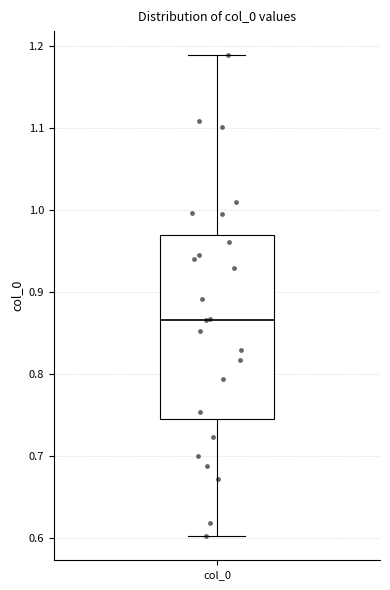

Read this box plot against the y-axis: the position of the median line, the range covered by the box, and the ends of both whiskers. The values are not printed on the chart, so give them approximately, as read against the axis.

median 0.87, box 0.75 to 0.97, whiskers 0.60 to 1.19